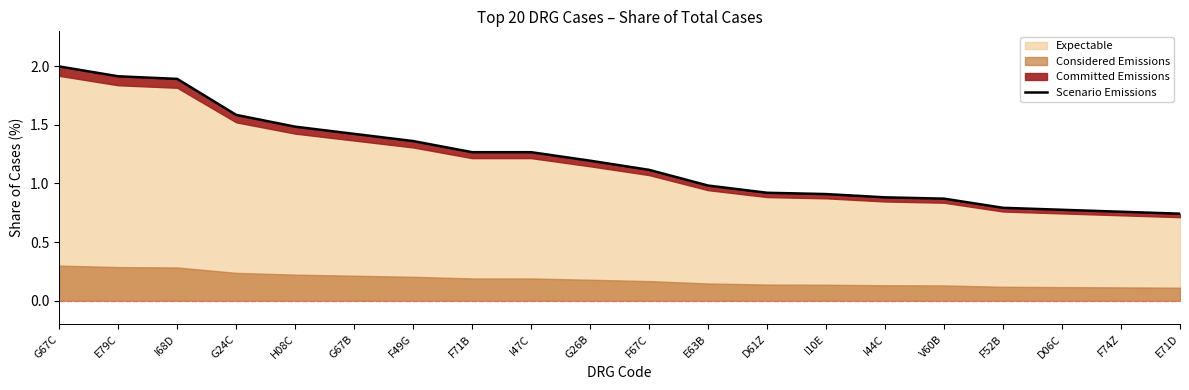

Rank the categories by value from highest to lowest.

G67C, E79C, I68D, G24C, H08C, G67B, F49G, F71B, I47C, G26B, F67C, E63B, D61Z, I10E, I44C, V60B, F52B, D06C, F74Z, E71D